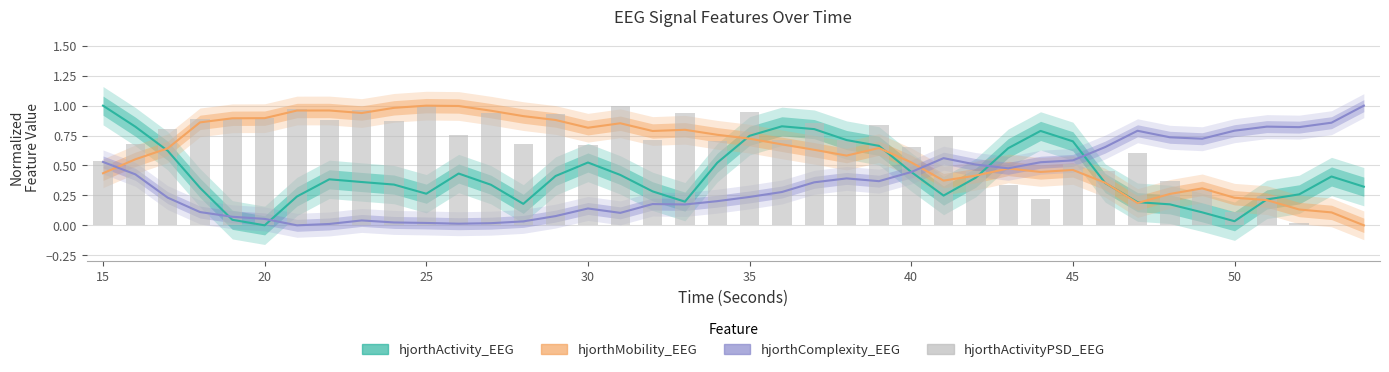

Which series has the widest spread of values?

hjorthActivity_EEG